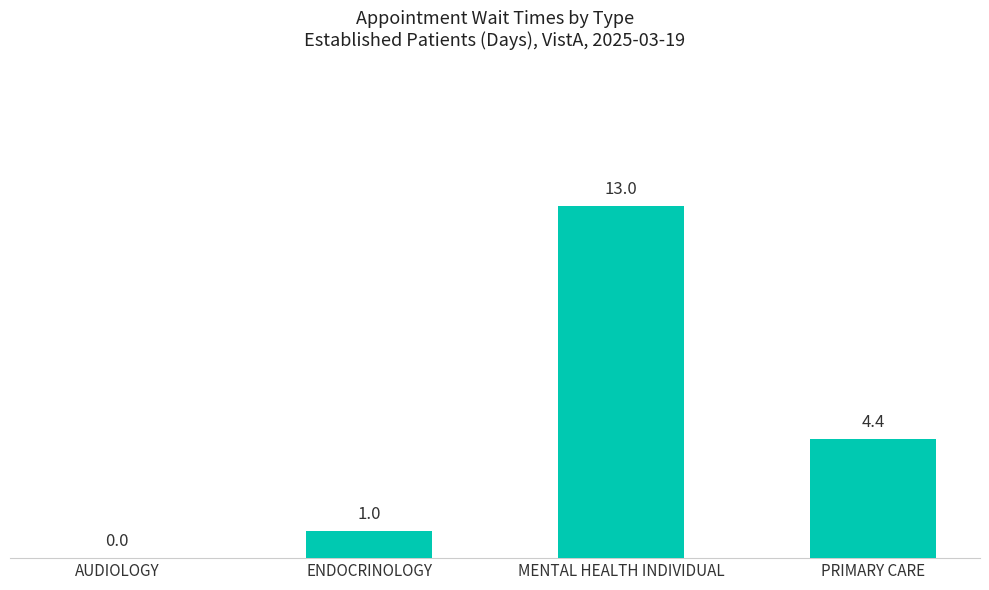

At which label is the value closest to 6?

PRIMARY CARE